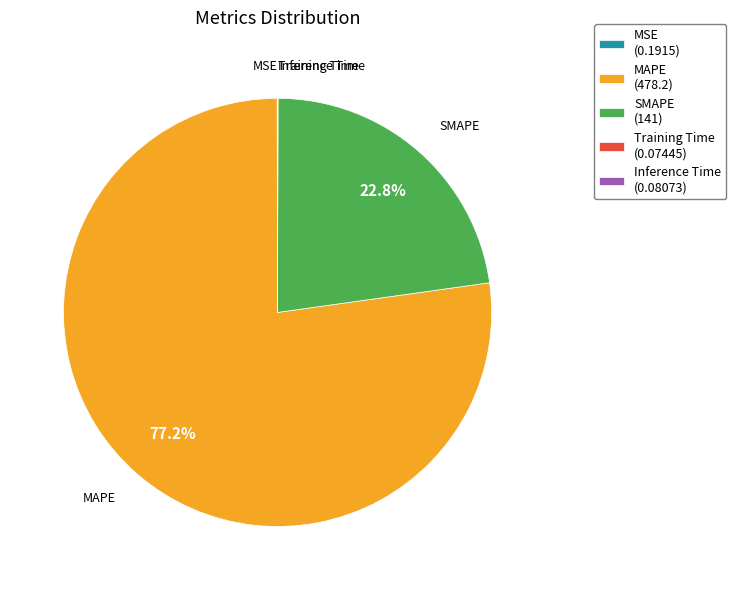

Is it true that MAPE is 82% of the pie?

False